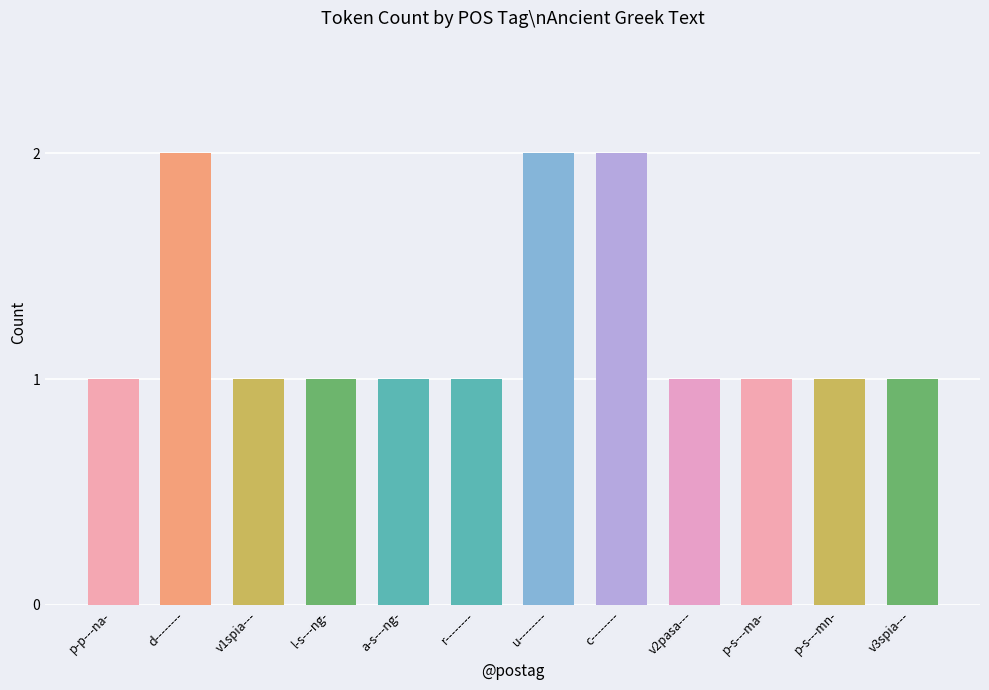

Reading right to left, list all the values displayed in this chart.

v3spia---=1	p-s---mn-=1	p-s---ma-=1	v2pasa---=1	c--------=2	u--------=2	r--------=1	a-s---ng-=1	l-s---ng-=1	v1spia---=1	d--------=2	p-p---na-=1